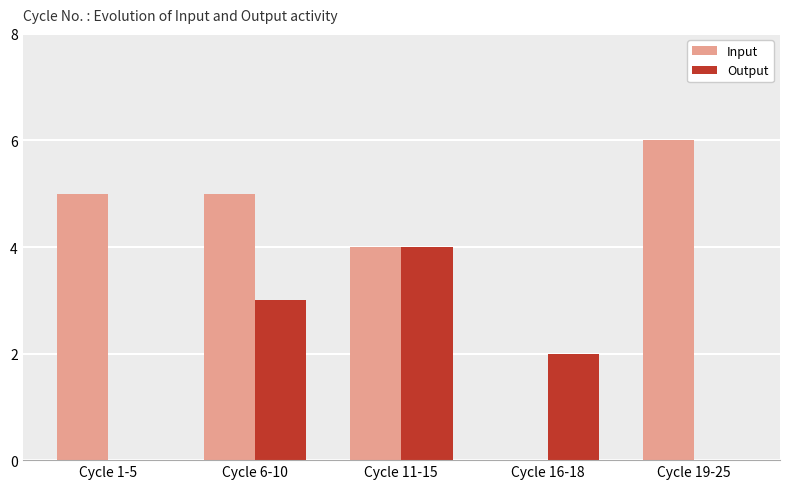

Is it true that Output equals -2 at Cycle 19-25?

False